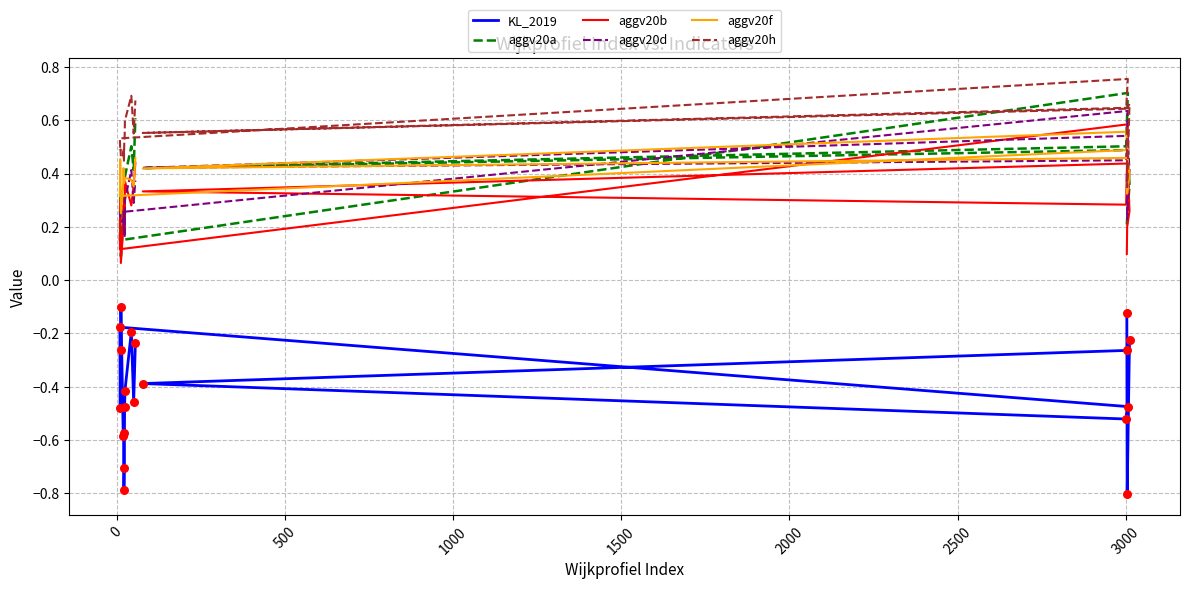

Which series has the widest spread of Y values?

KL_2019